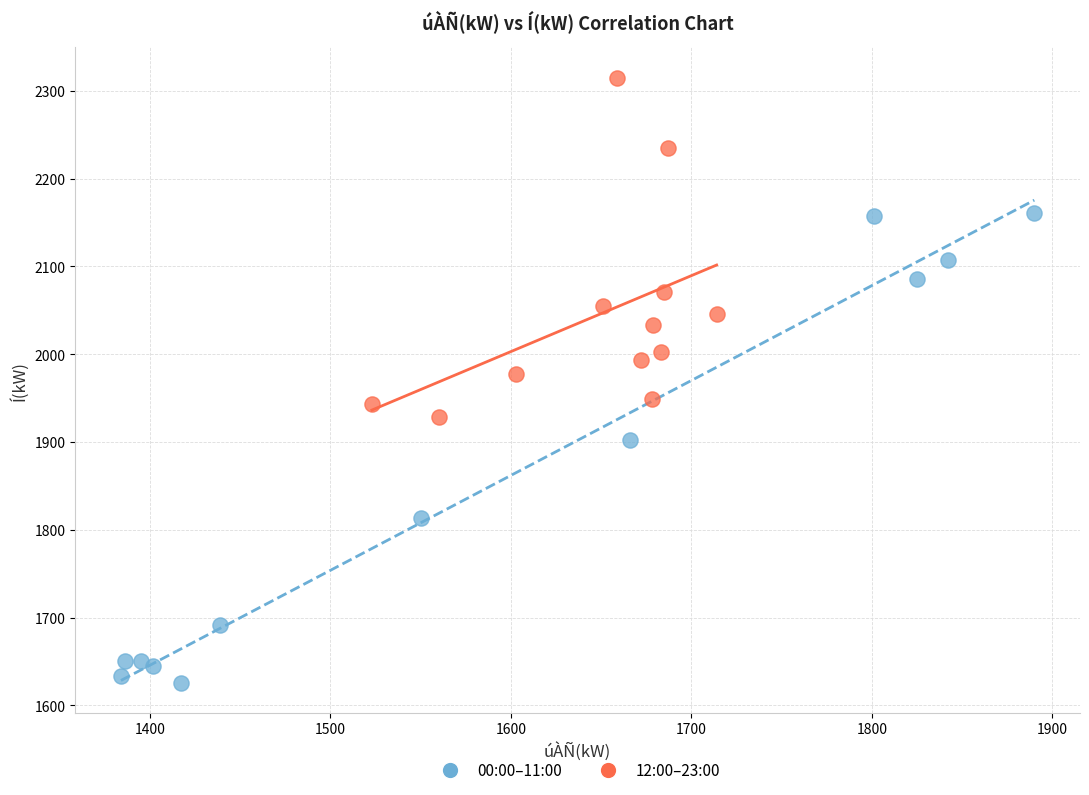

Which series contains the highest Y value?

12:00–23:00